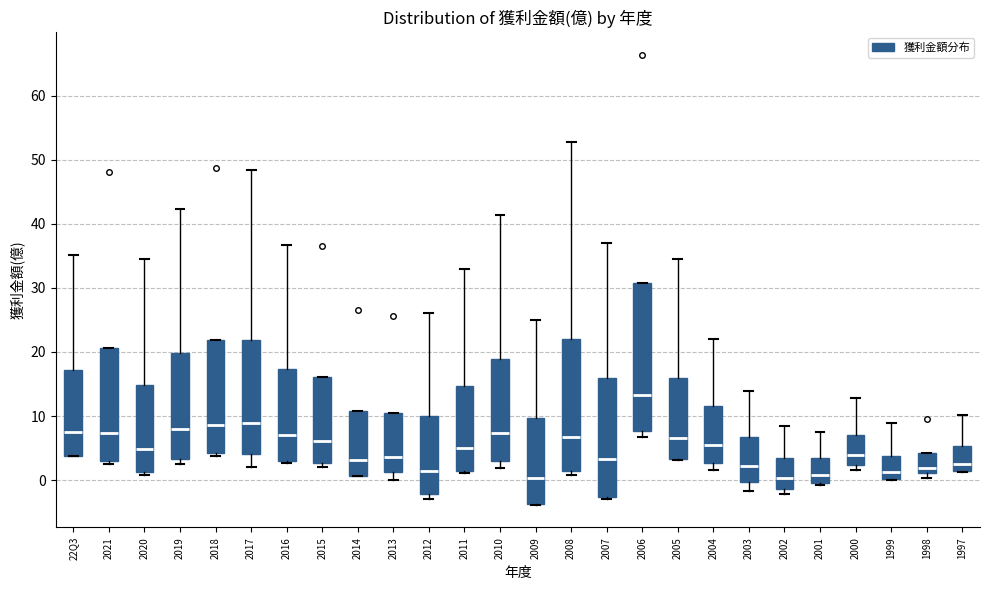

Comparing the boxes themselves (not the whiskers), which one is the tallest?

2006